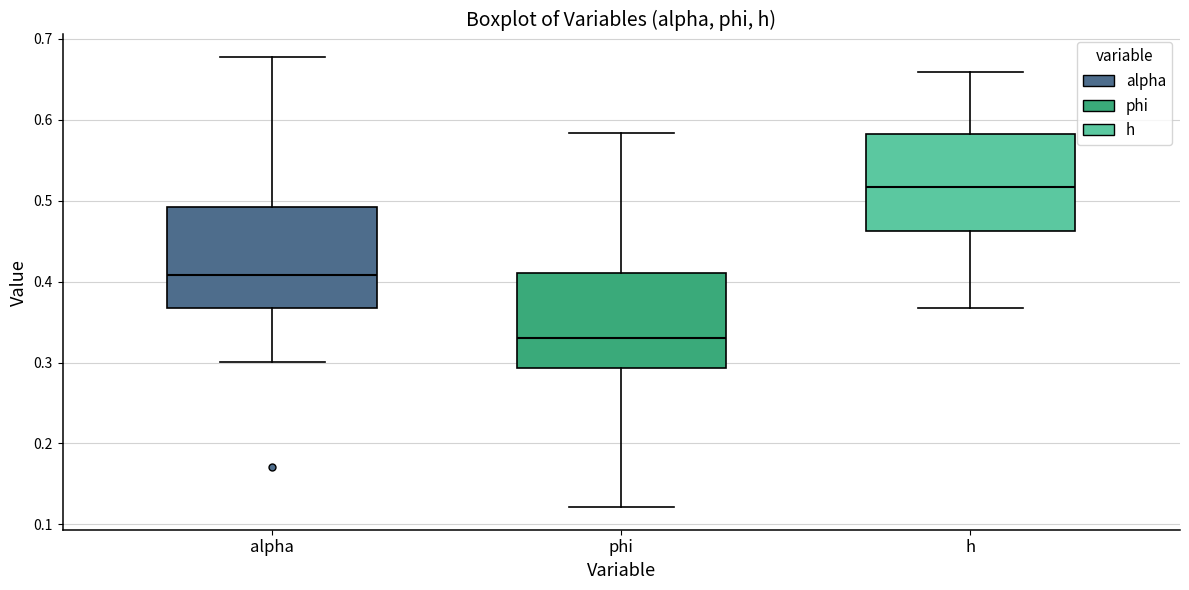

Reading left to right, read every box against the y-axis: the position of its median line, the range the box covers, and the ends of its whiskers. The values are not printed on the chart, so give them approximately, as read against the axis.

alpha: median 0.41, box 0.37 to 0.49, whiskers 0.30 to 0.68
phi: median 0.33, box 0.29 to 0.41, whiskers 0.12 to 0.58
h: median 0.52, box 0.46 to 0.58, whiskers 0.37 to 0.66